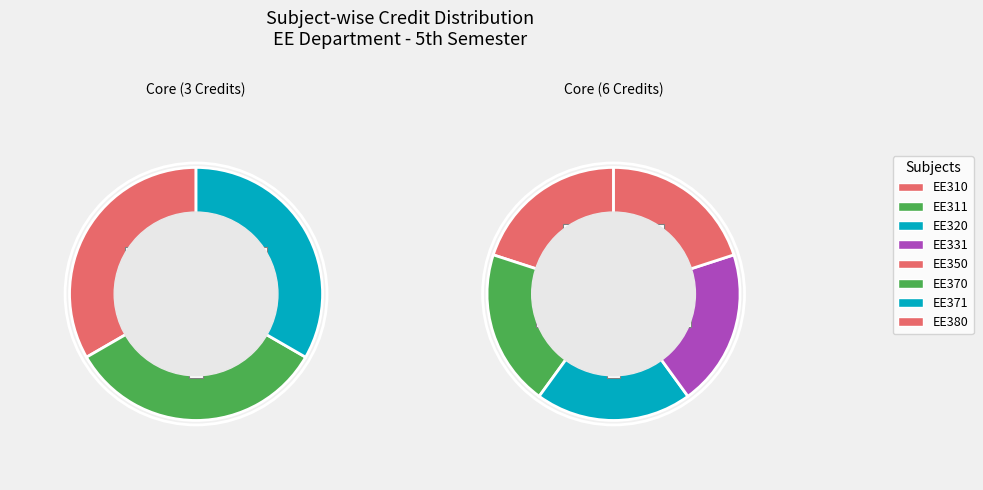

Which category has the smallest portion of the pie?

EE311